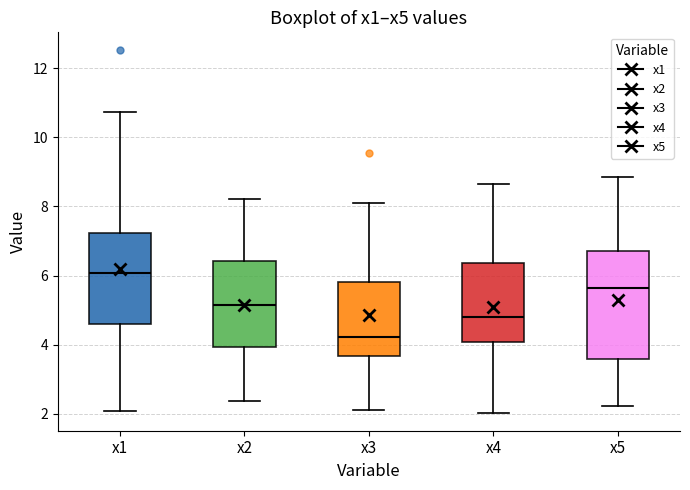

Comparing the boxes themselves (not the whiskers), which one is the tallest?

x5